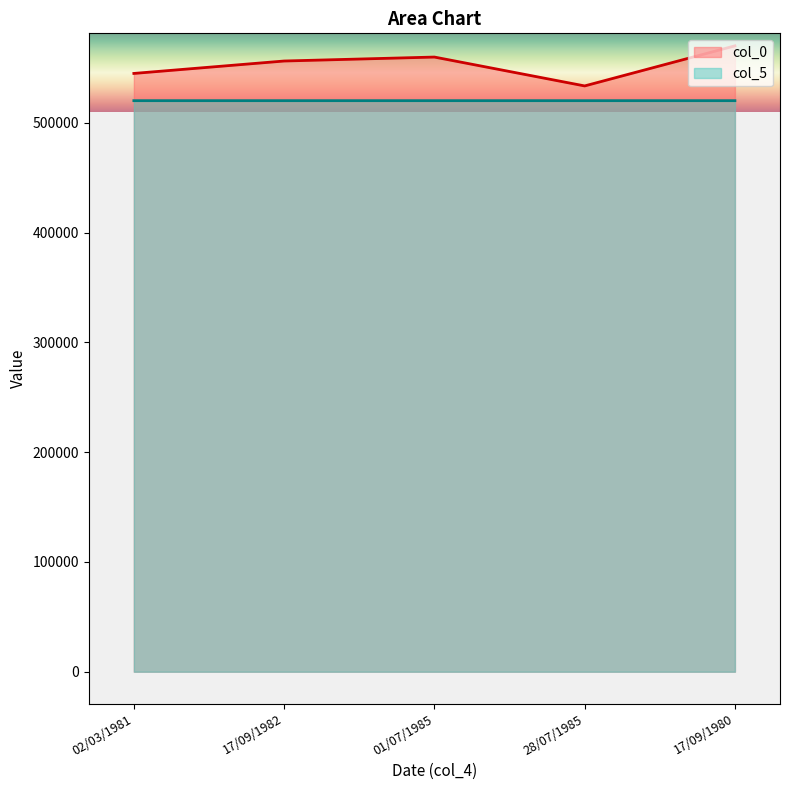

At 02/03/1981, list the series in order from largest to smallest.

col_0, col_5